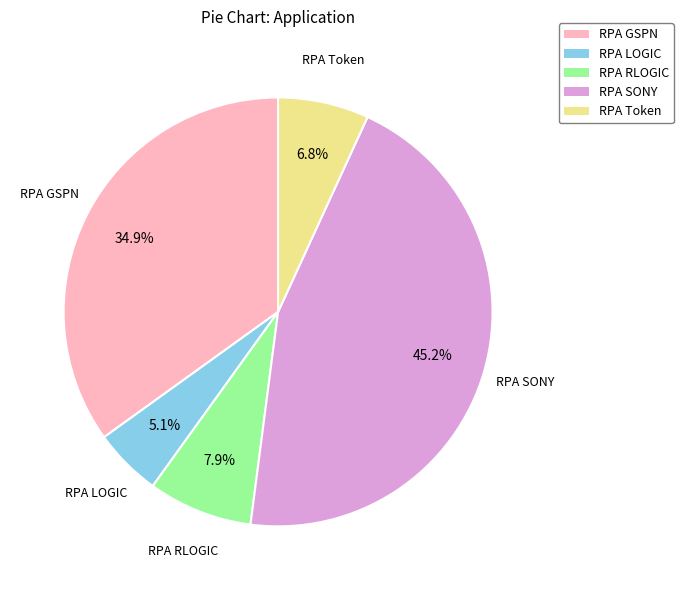

To the nearest percent, what is the difference between the RPA RLOGIC and RPA Token slice percentages?

1%